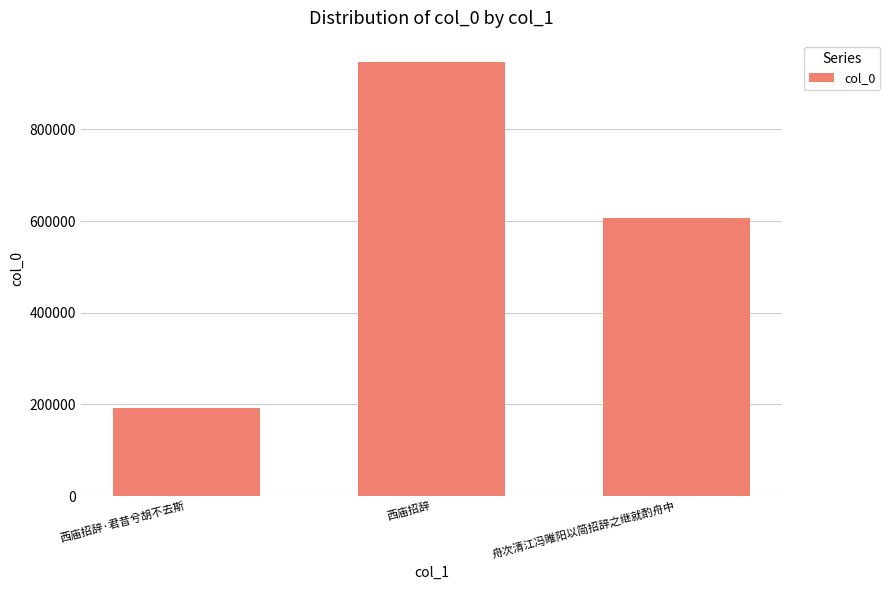

What is the label of the 1st bar from the right?

舟次清江冯睢阳以简招辞之继就酌舟中